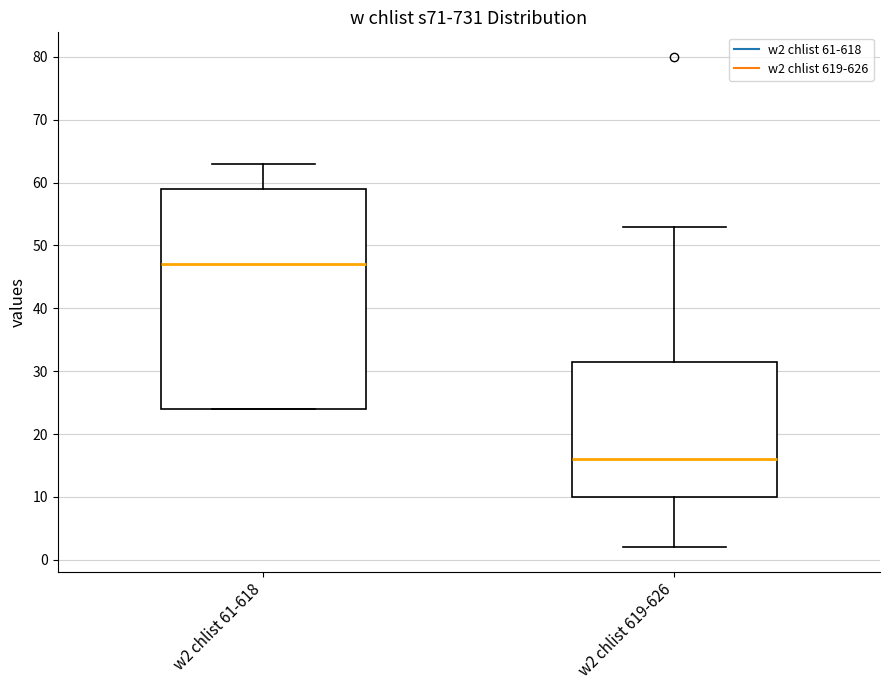

Comparing the boxes themselves (not the whiskers), which one is the tallest?

w2 chlist 61-618